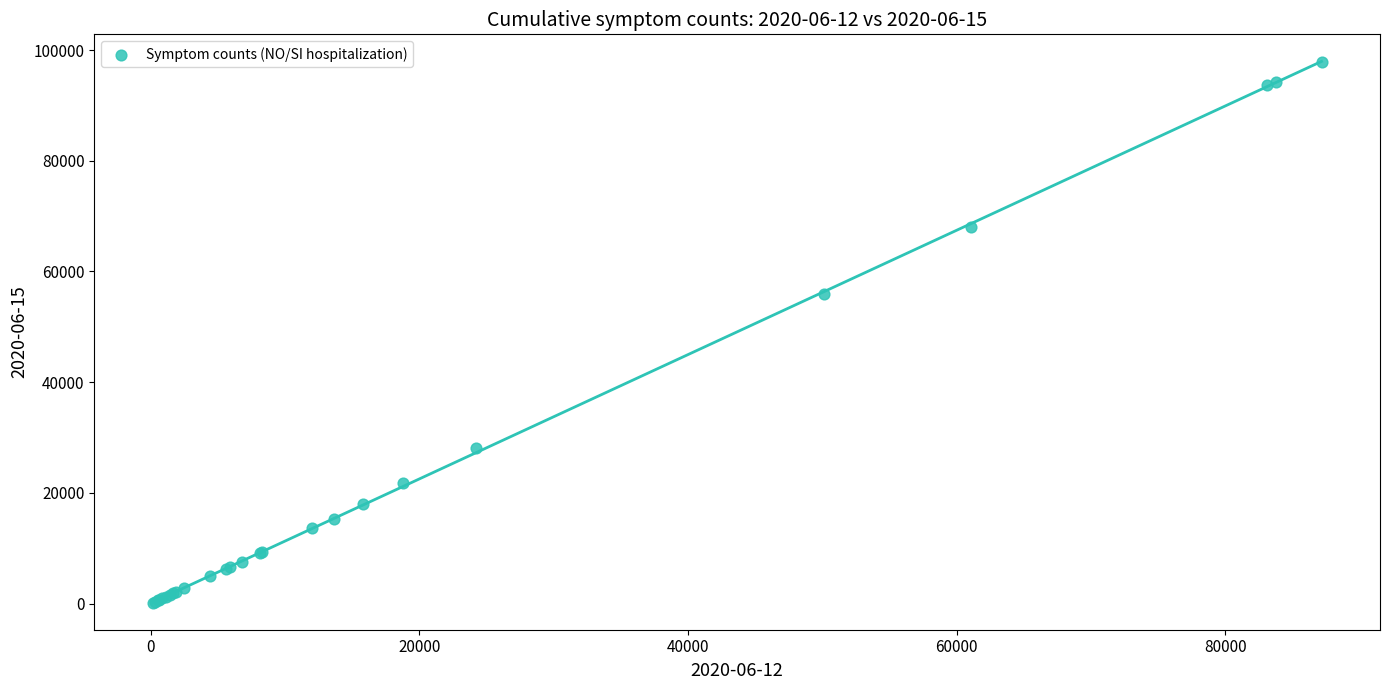

What Y value in the scatter plot is closest to 49025?

55893